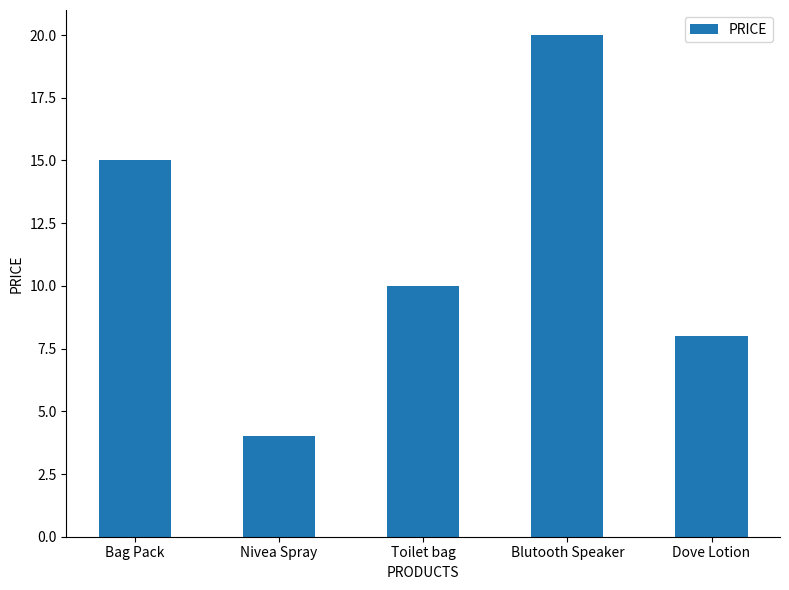

The value at Toilet bag is 10. True or false?

True